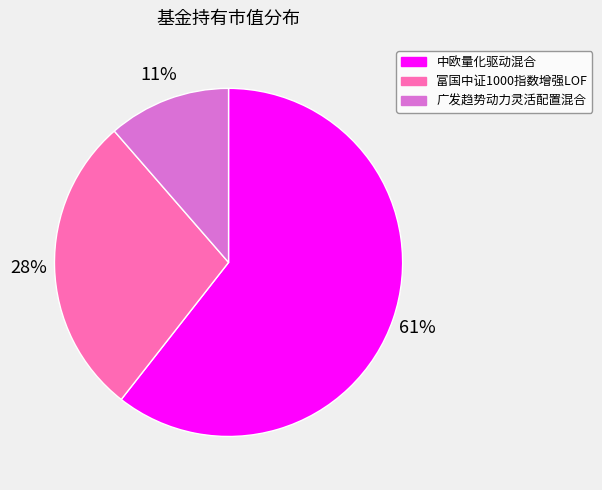

To the nearest percent, what is the combined percentage of 广发趋势动力灵活配置混合 and 中欧量化驱动混合?

72%